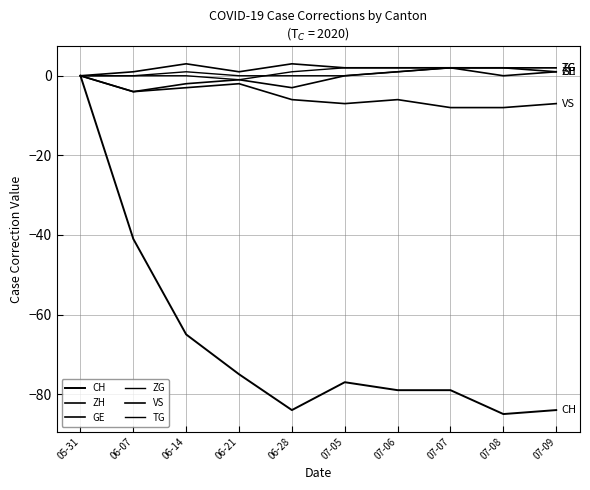

What is the sum of all ZG values?

8